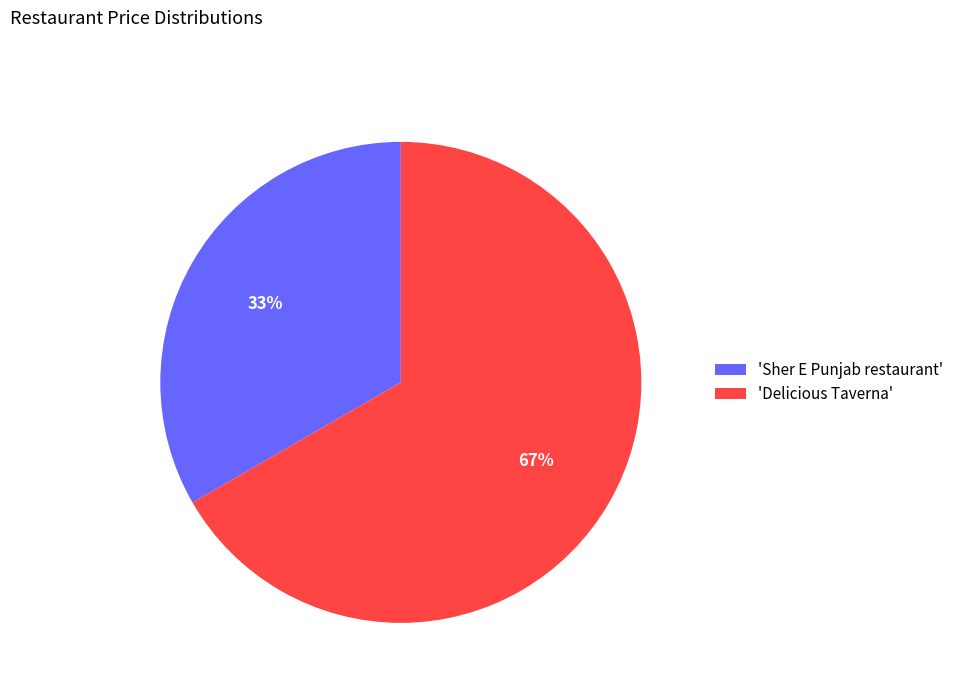

Combined, do 'Sher E Punjab restaurant' and 'Delicious Taverna' account for over 50%?

Yes